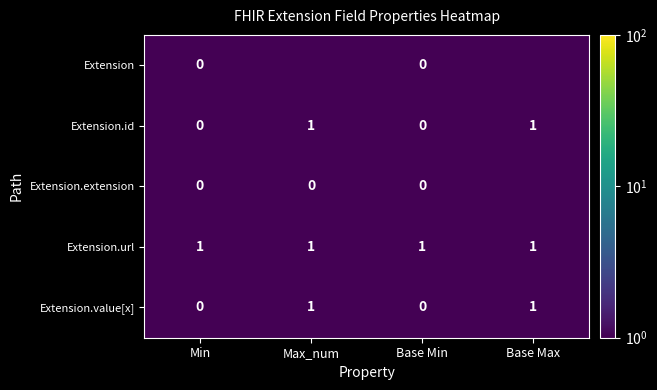

True or false: Extension.value[x] has a value of 1.0 at Max_num.

True